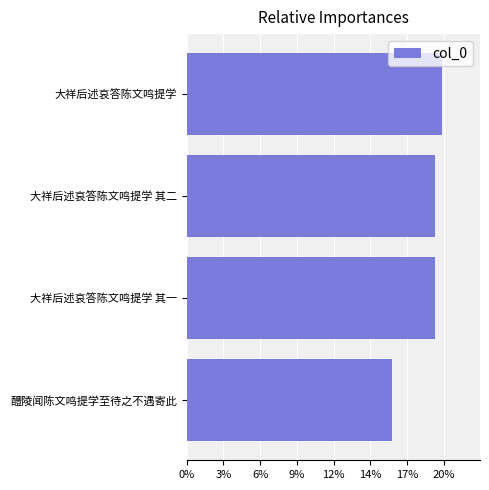

Are the bars horizontal?

Yes